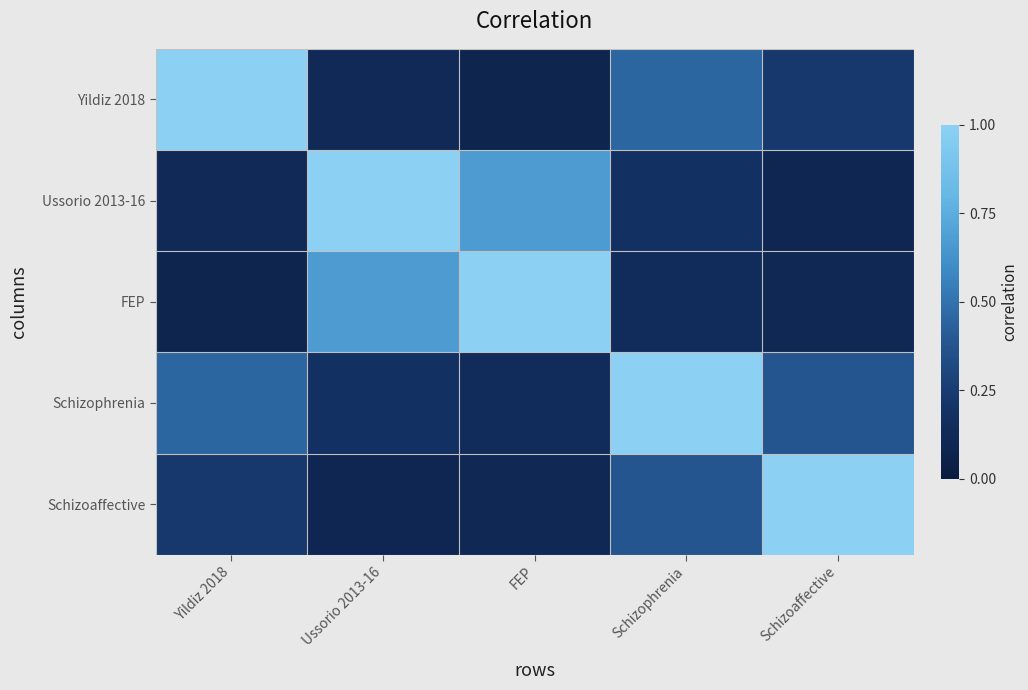

How many distinct data groups are displayed?

5